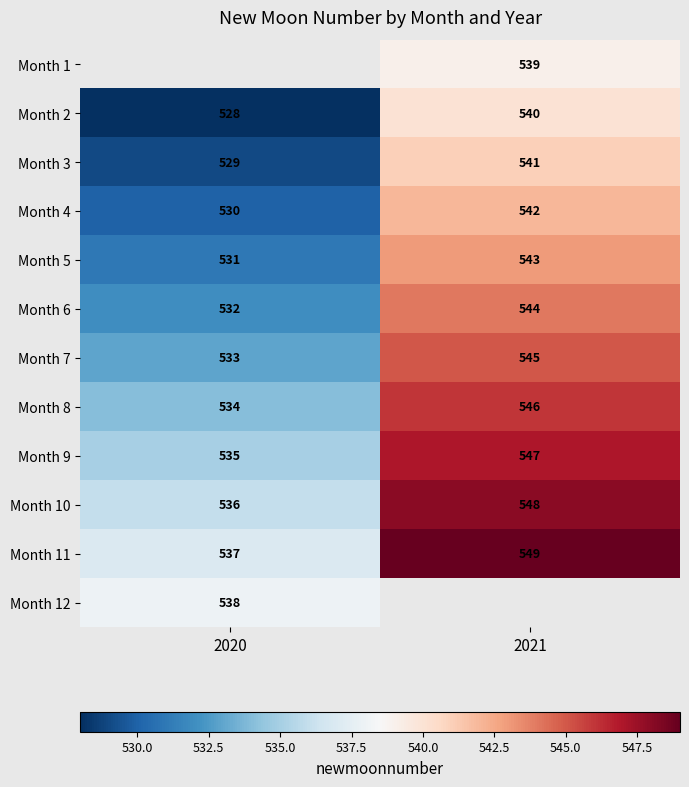

What is the spread (max minus min) of values at 2021?

10.0